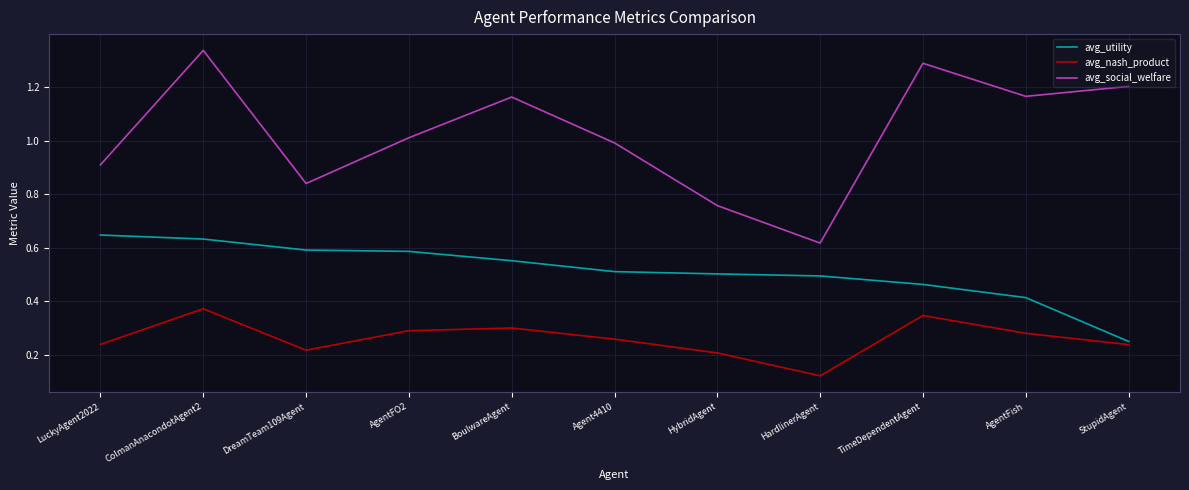

True or false: avg_social_welfare and avg_utility cross at least once.

False